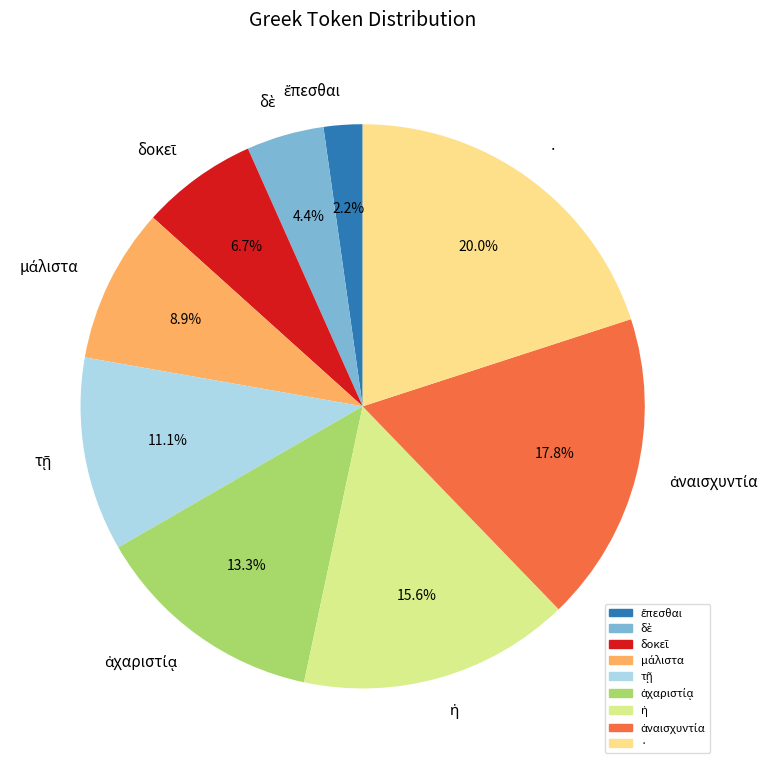

Does any single category account for the majority?

No